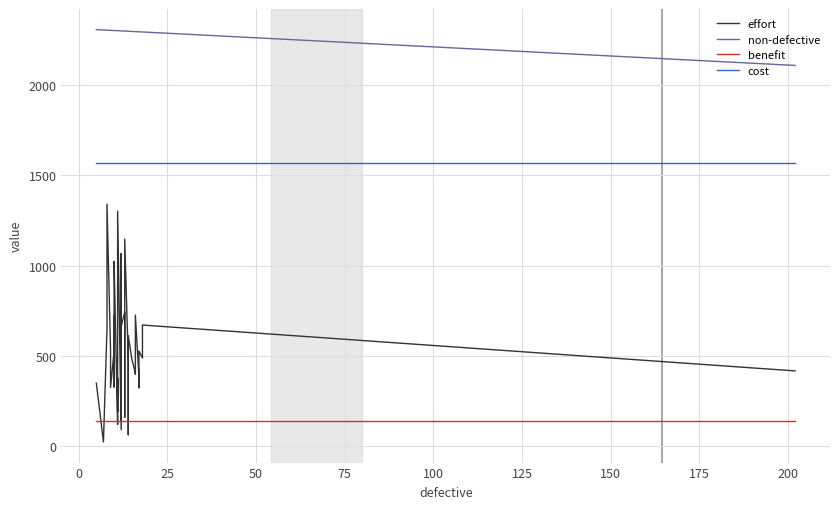

How many data points in effort are less than 483?

20